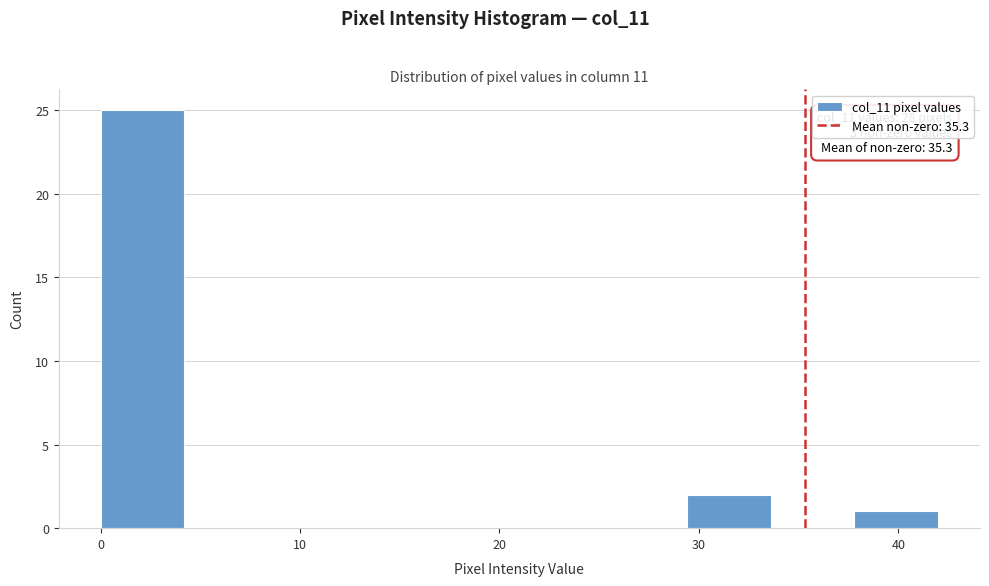

Over which range of the x-axis is the bar tallest?

0.0 to 4.2